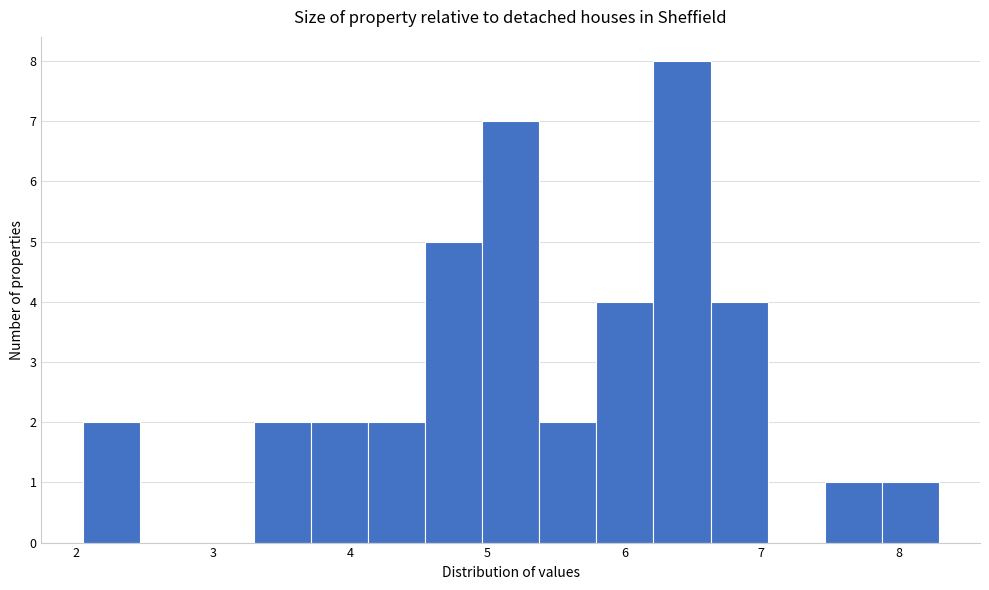

What is the height of the bar covering 3.3 to 3.7 on the x-axis? Neither the bar edges nor the heights are printed on the chart, so give them approximately, as read against the axes.

2